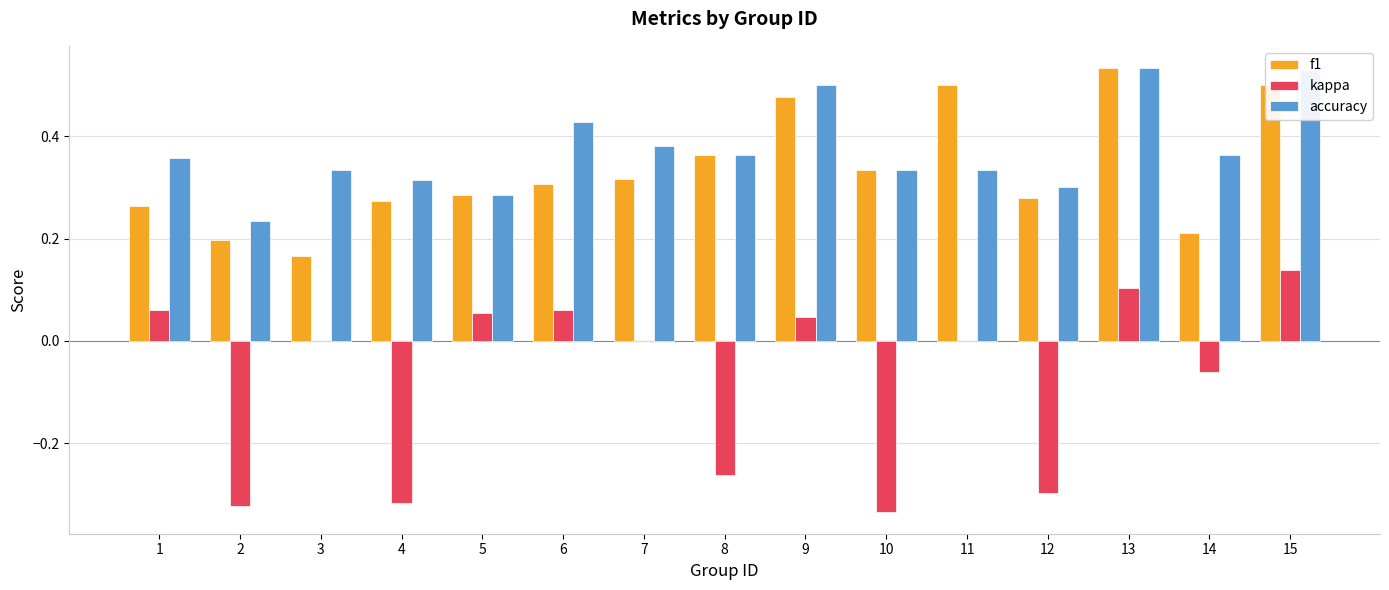

How many distinct data groups are displayed?

3